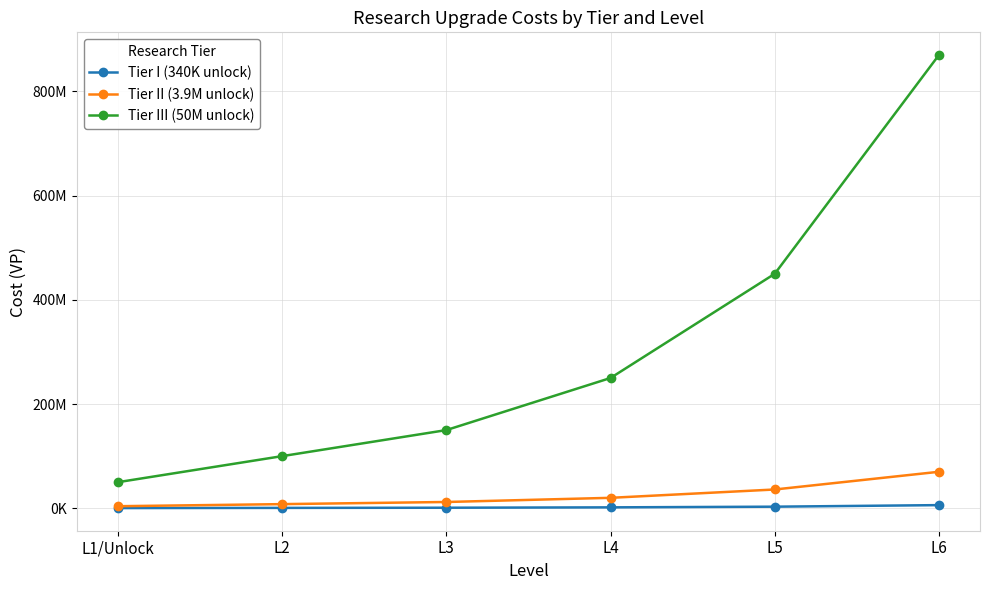

At which category does the chart reach its peak across all series?

L6